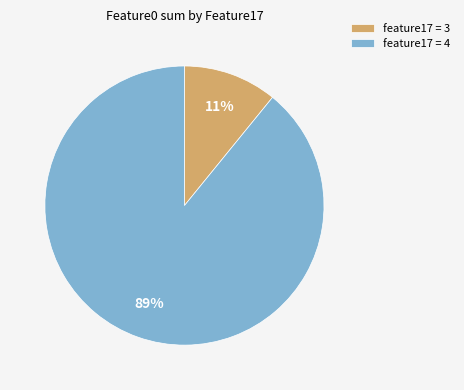

Which has a higher value, feature17 = 4 or feature17 = 3?

feature17 = 4